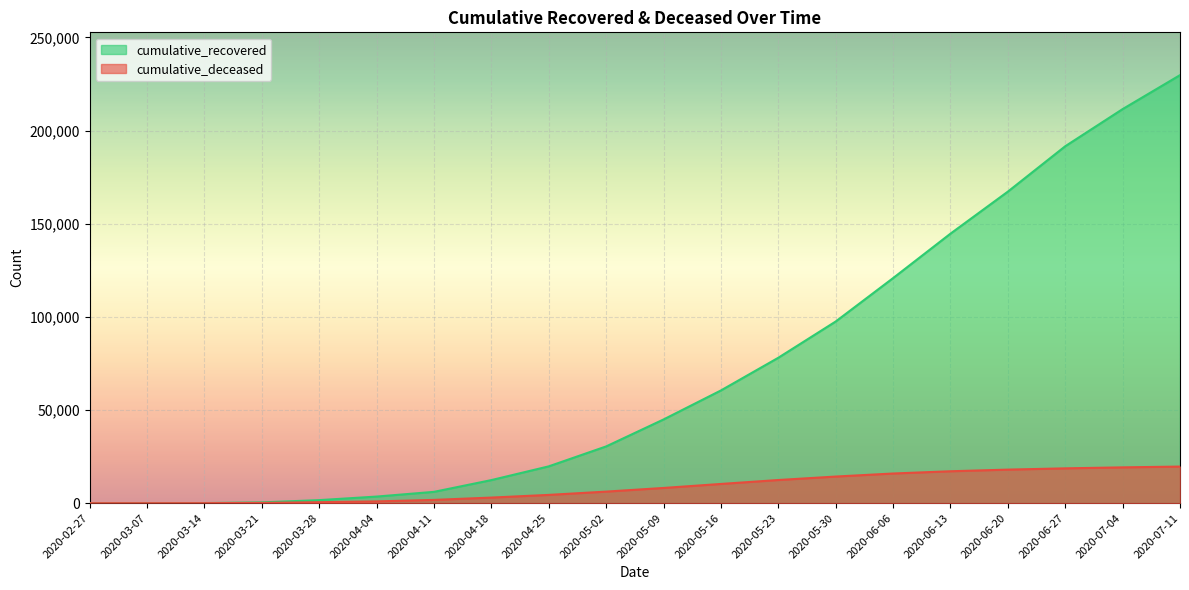

At which category is the sum across all series the highest?

2020-07-11